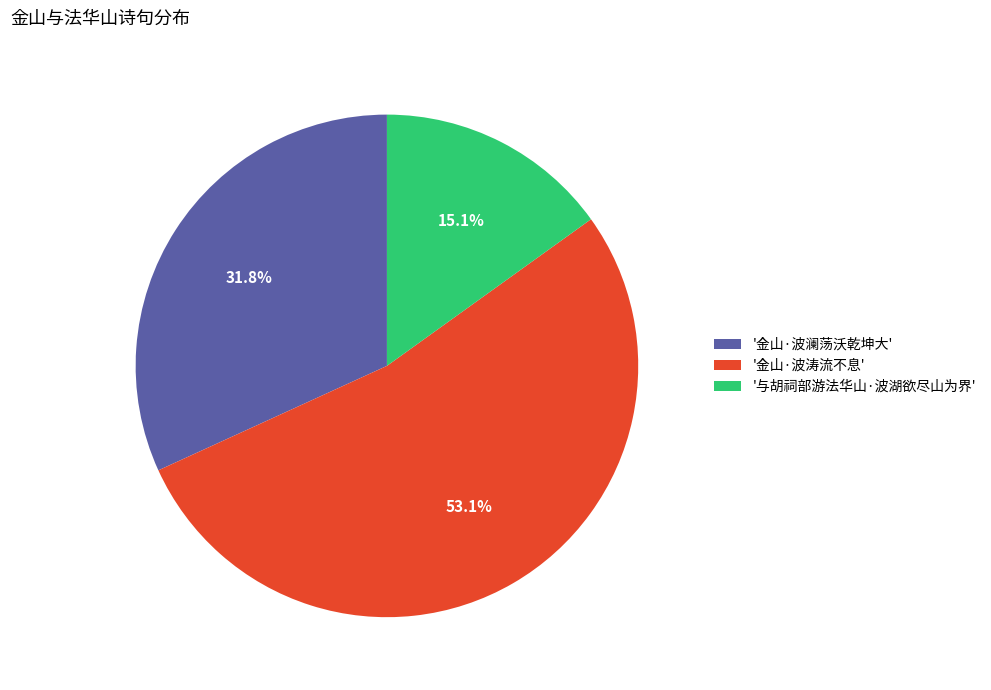

What is the ratio of the value at '金山·波涛流不息' to the value at '与胡祠部游法华山·波湖欲尽山为界'?

3.5